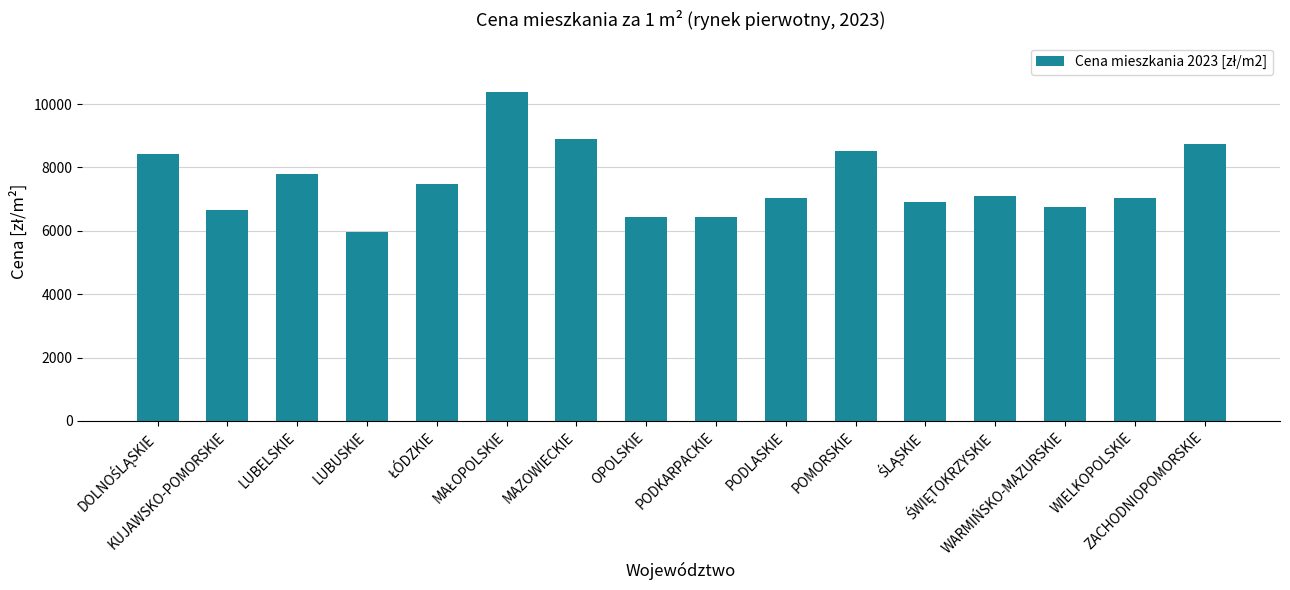

What is the minimum value shown in the chart?

5967